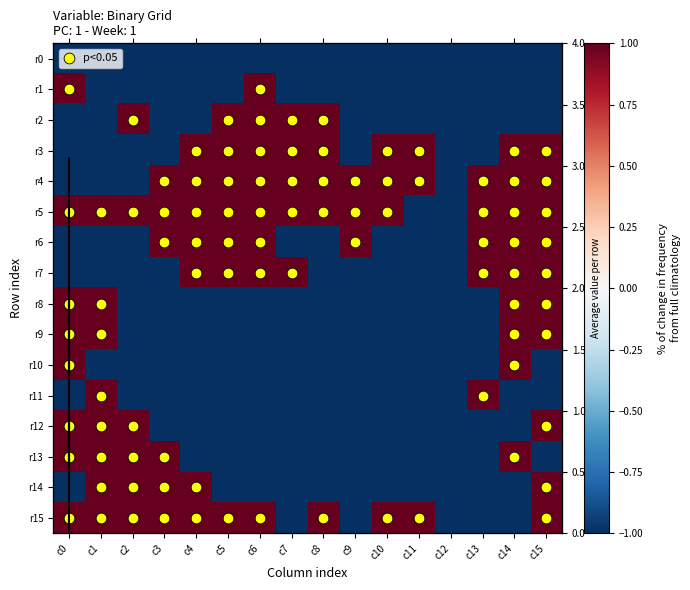

What is the approximate value of row2 at c5?

1